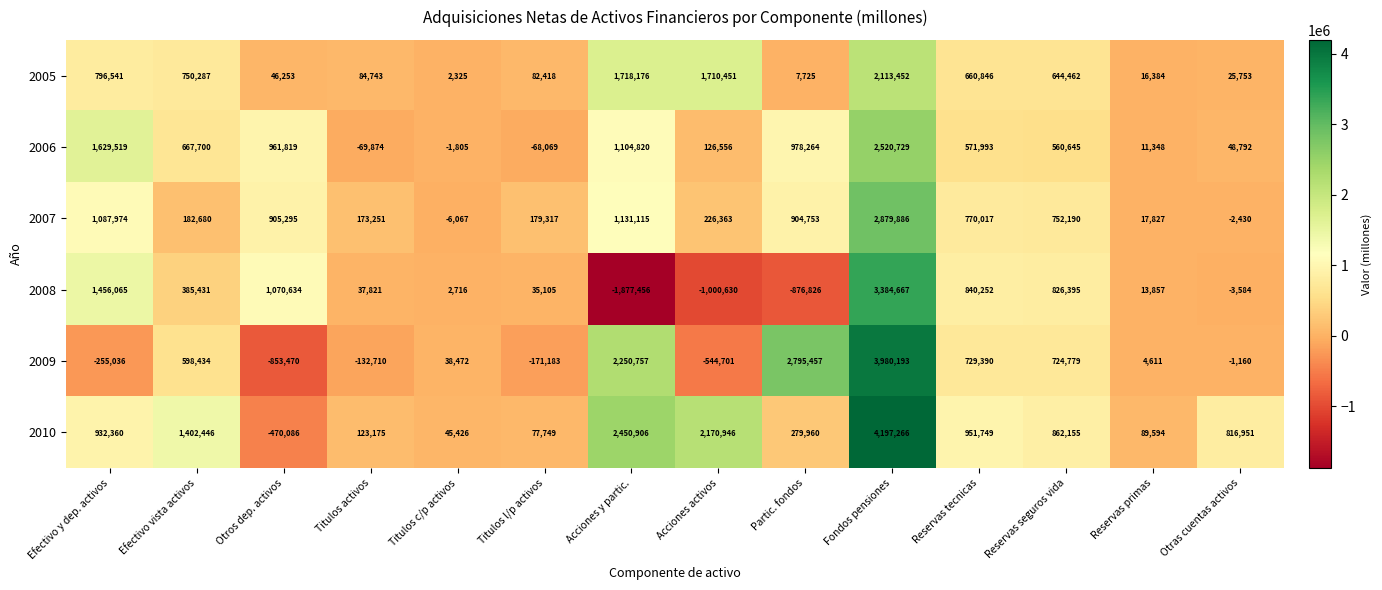

List the series in order of their peak value, lowest first.

2005, 2006, 2007, 2008, 2009, 2010